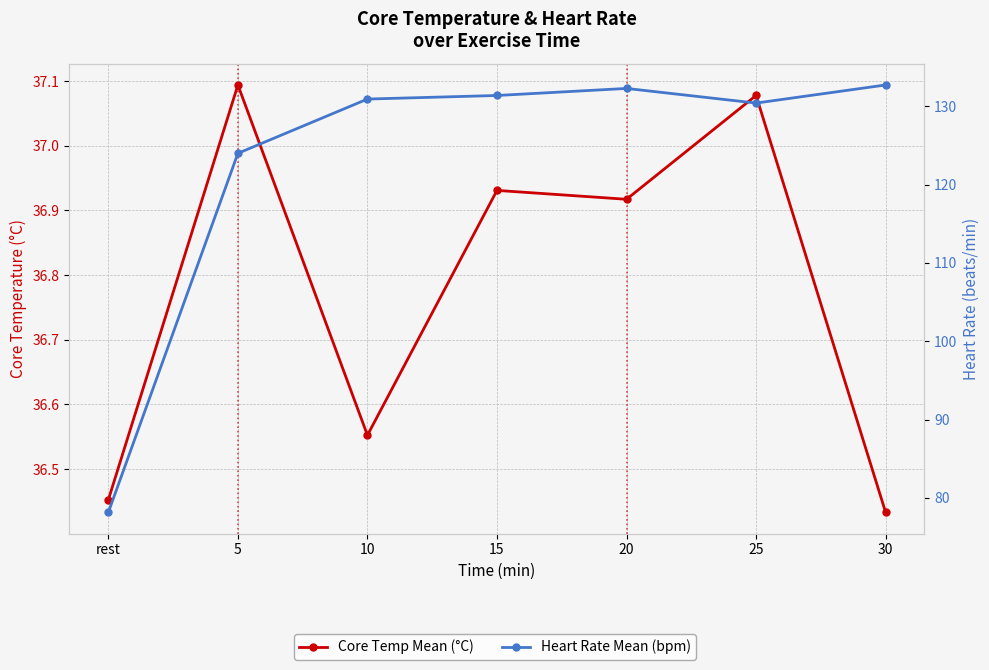

Where is the first local maximum for Heart Rate Mean (bpm)?

20